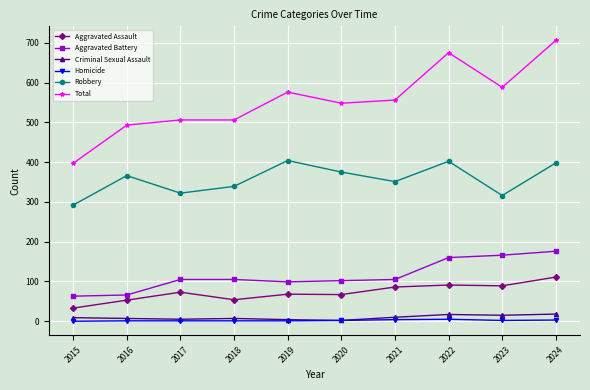

At which category is the sum across all series the highest?

2024